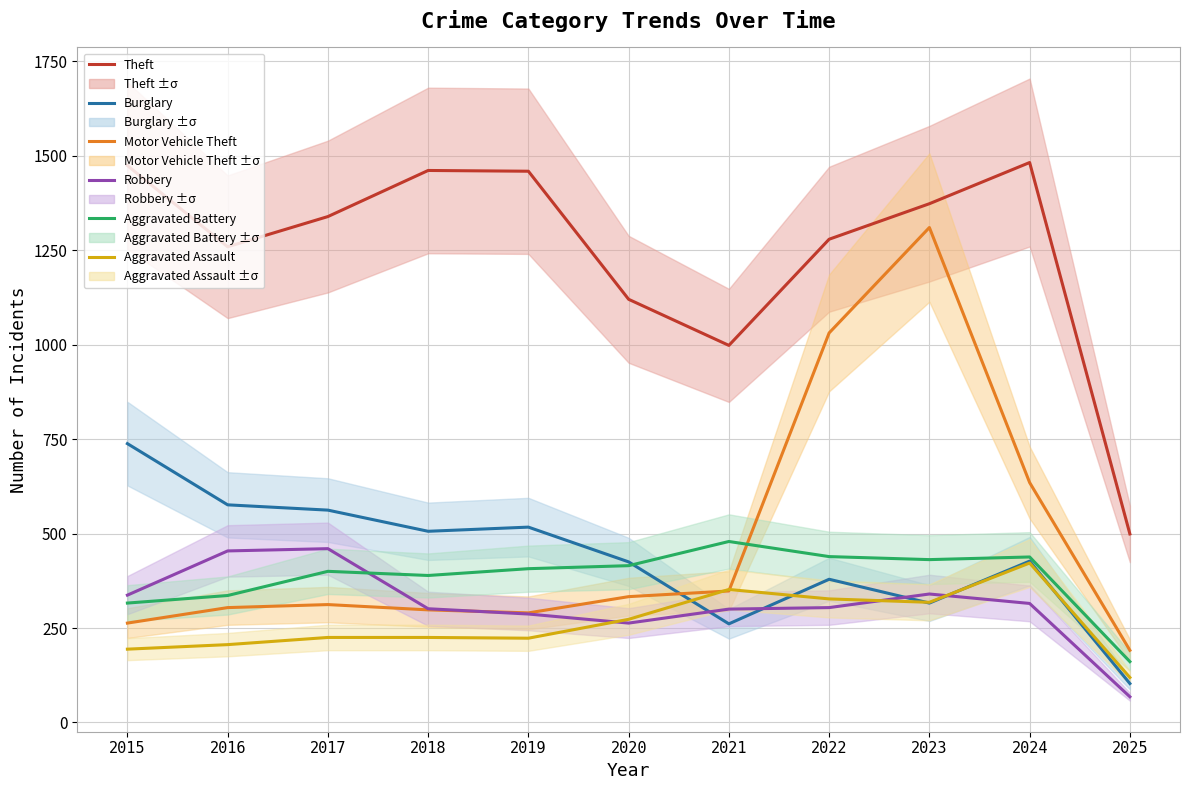

Between 2015 and 2019, which series saw the biggest shift?

Burglary